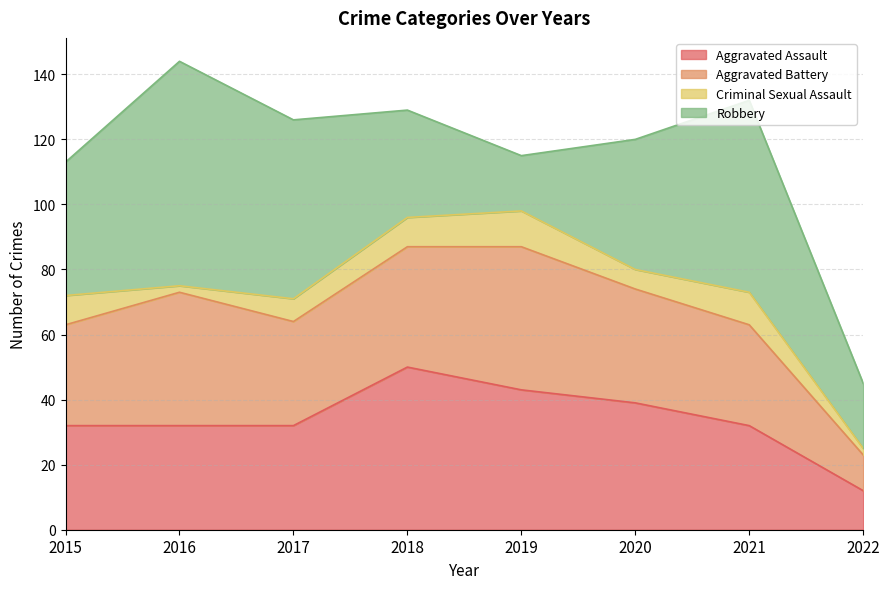

Count the number of data series in this chart.

4